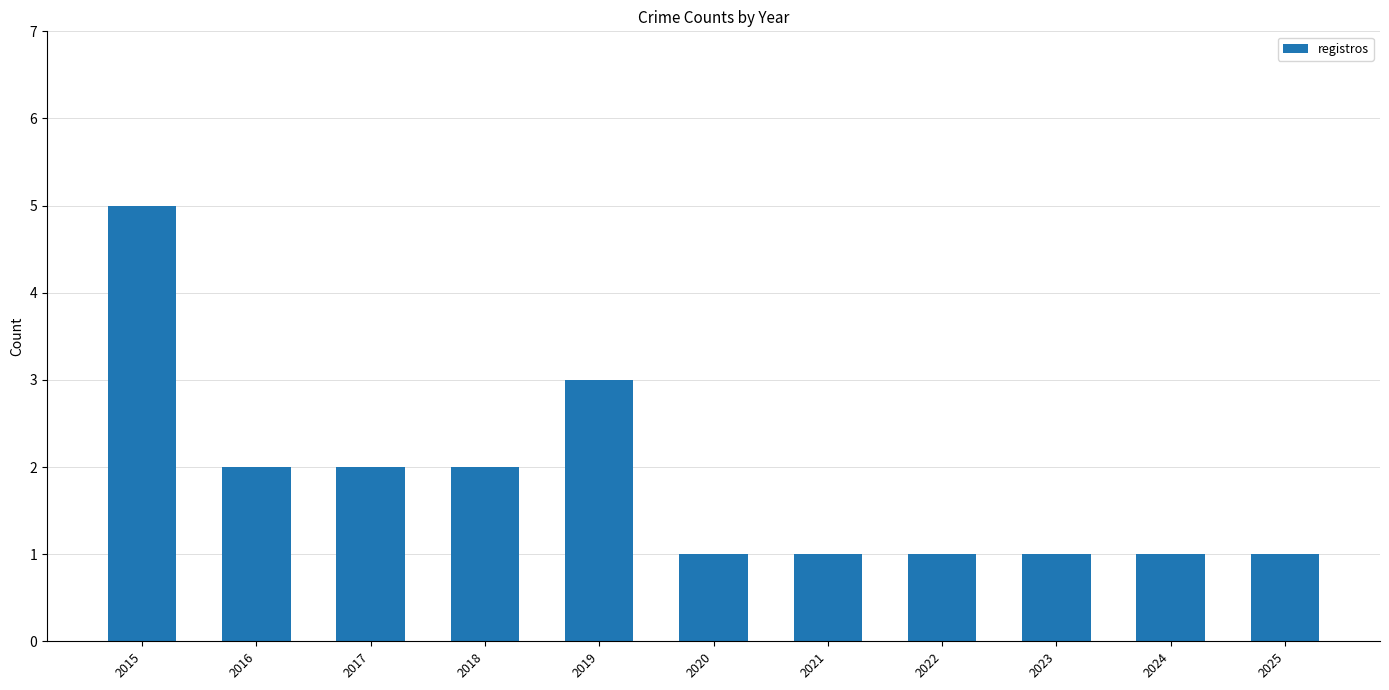

How many bars are there in total?

11